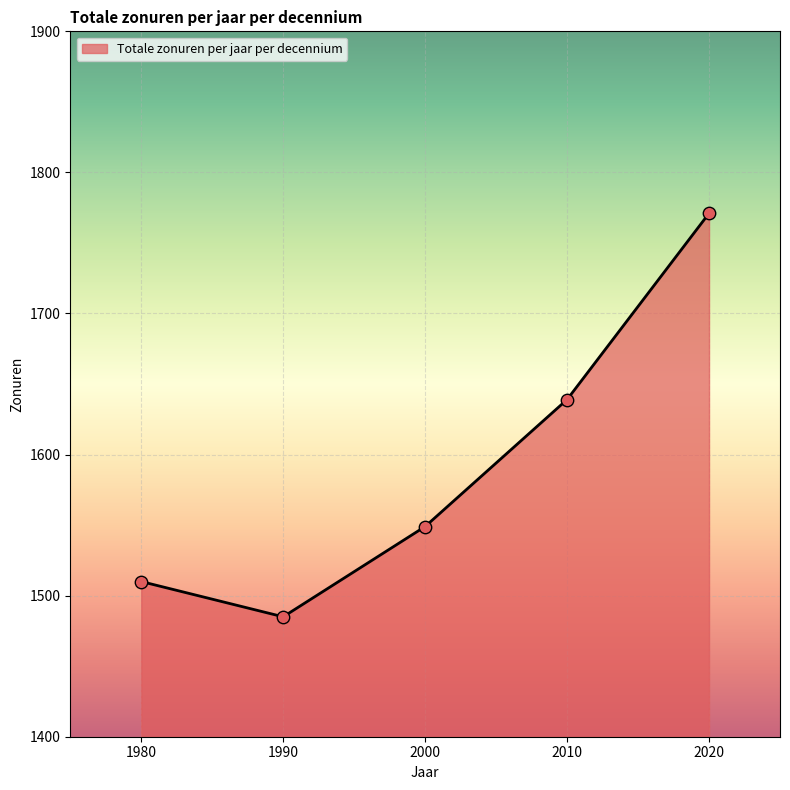

Approximately how many times larger is the value at 1990 compared to 2020?

0.8